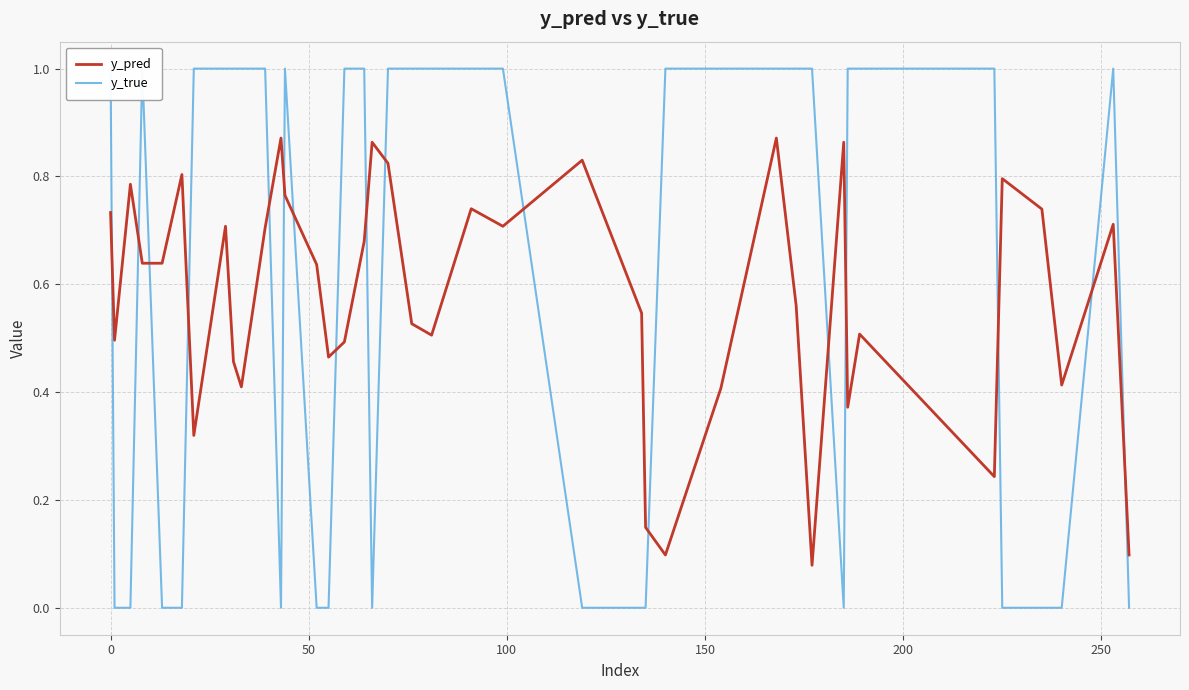

Is the value of y_true at 8 greater than the value of y_pred at 28?

Yes